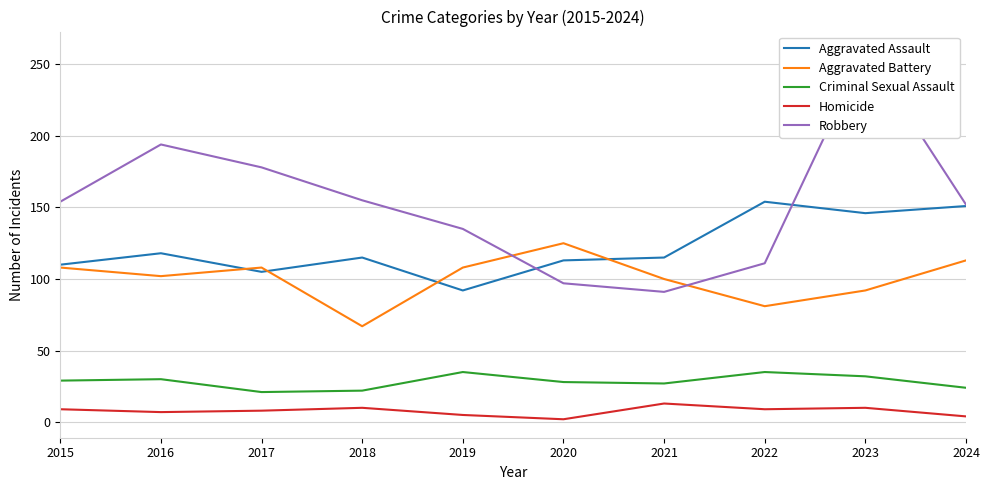

What is the greatest value displayed?

260